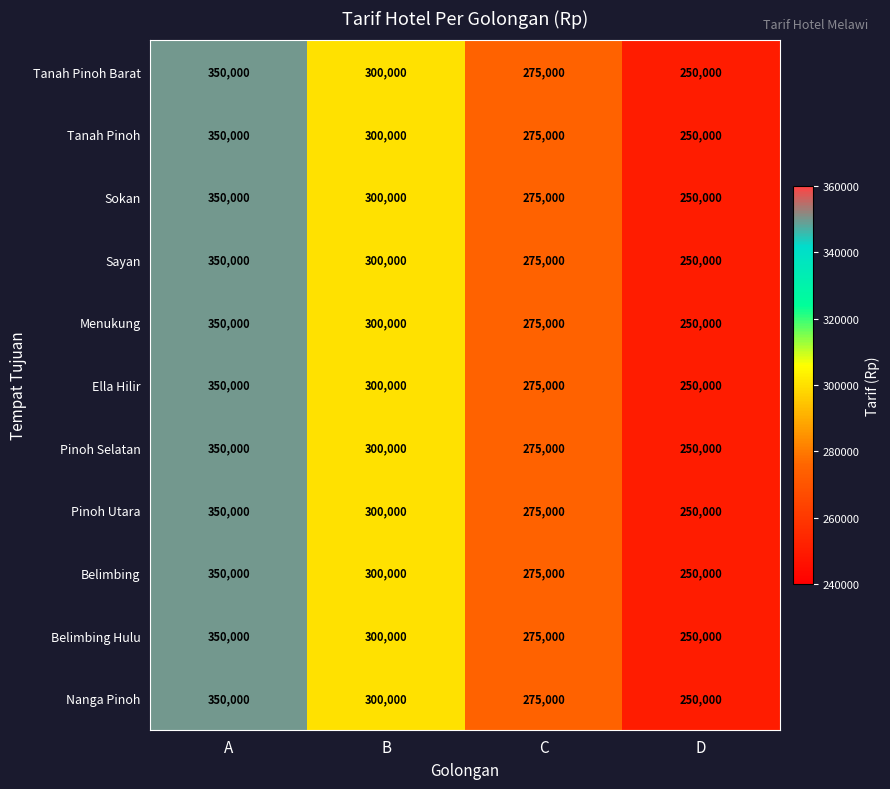

Count the Pinoh Selatan values in the range 275000 to 350000.

3